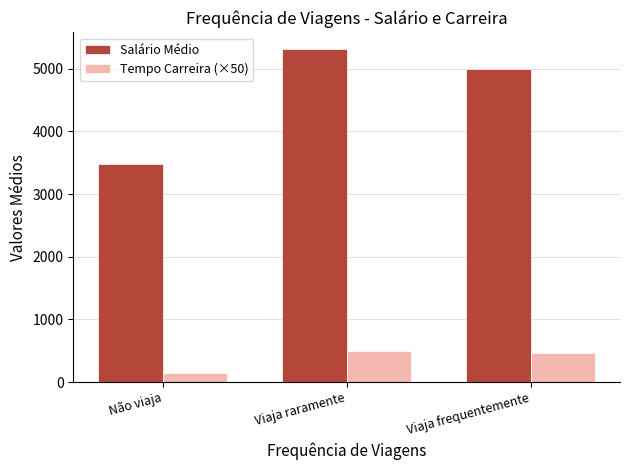

How many data points in Salário Médio are less than 4988?

1